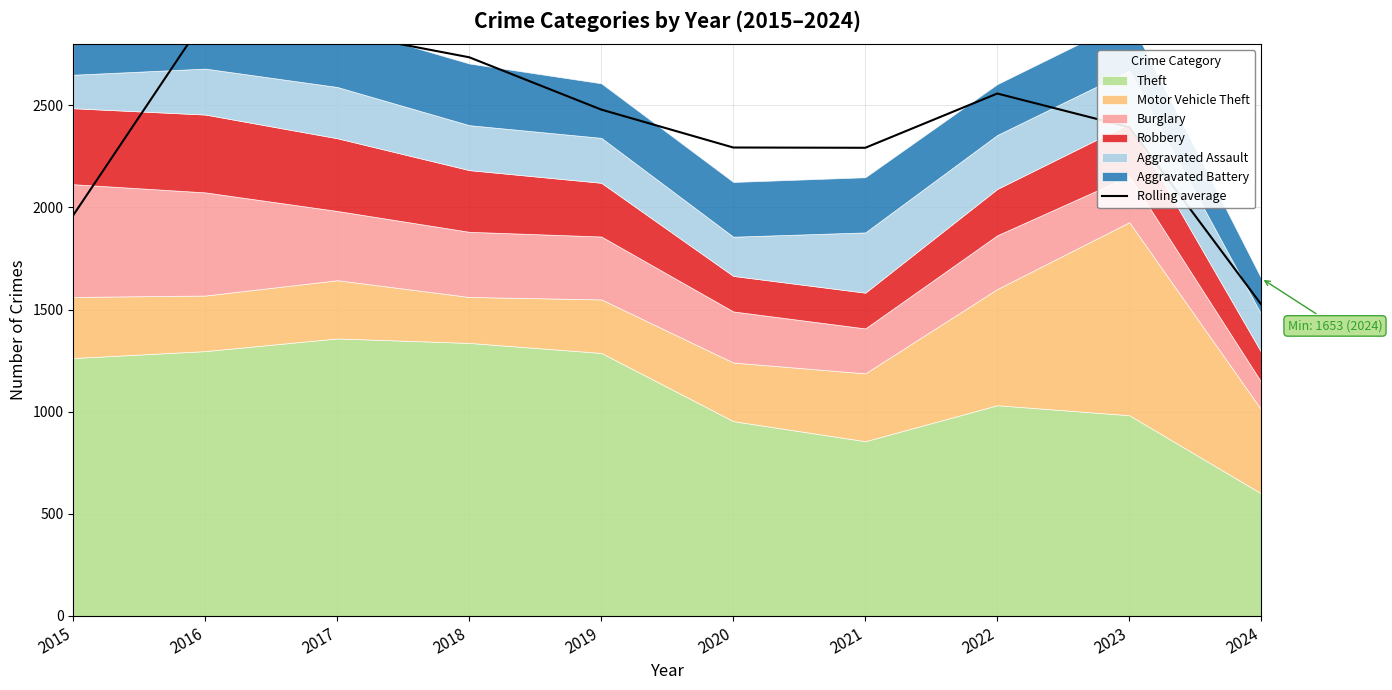

List the labels in order of value, smallest first.

2024, 2015, 2021, 2020, 2023, 2019, 2022, 2018, 2017, 2016